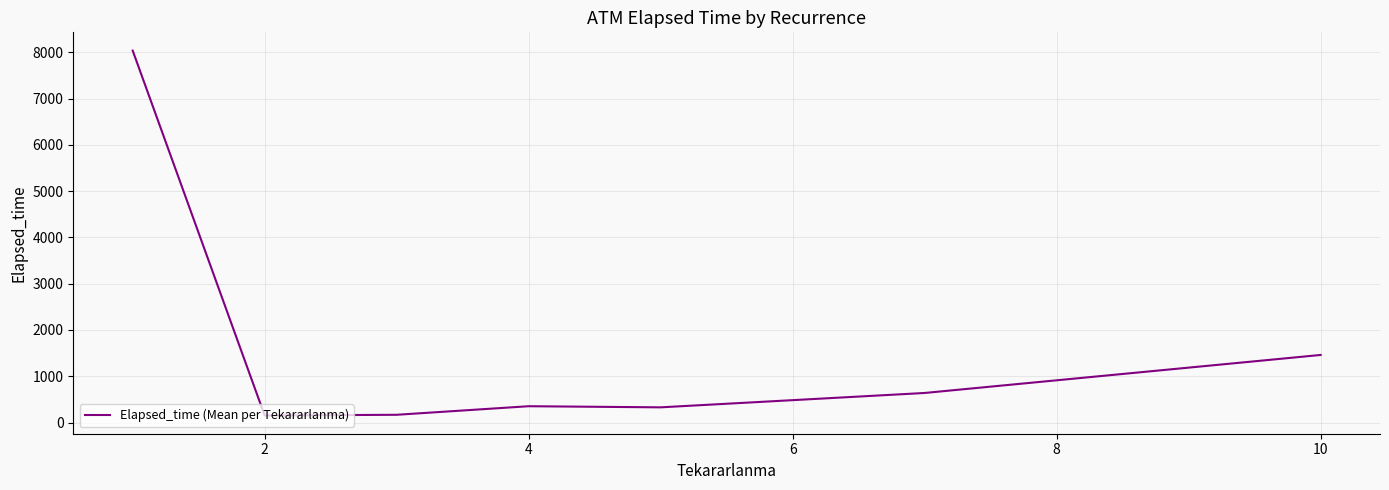

Is this an area chart (filled region under the line)?

No